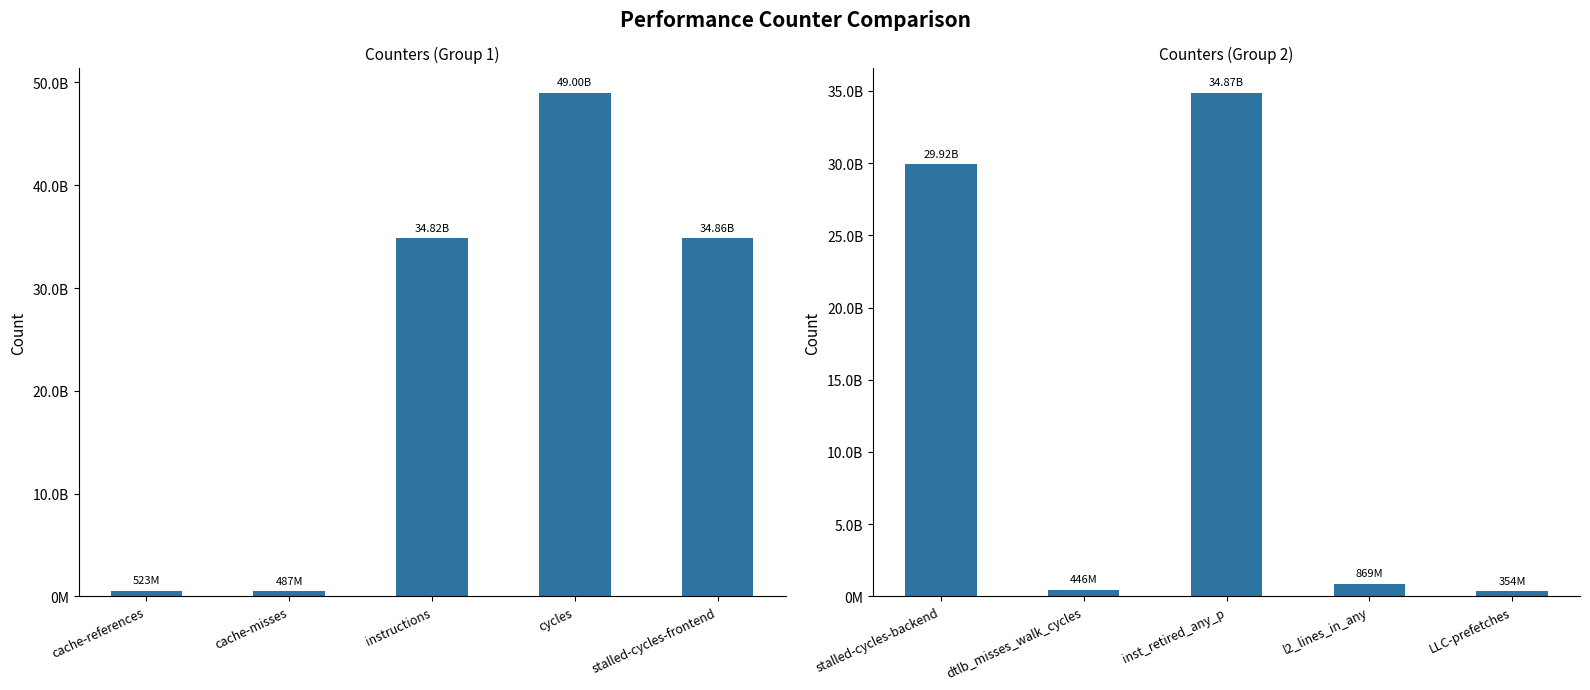

The Counters (Group 1) series shows 34823552328 at instructions. True or false?

True